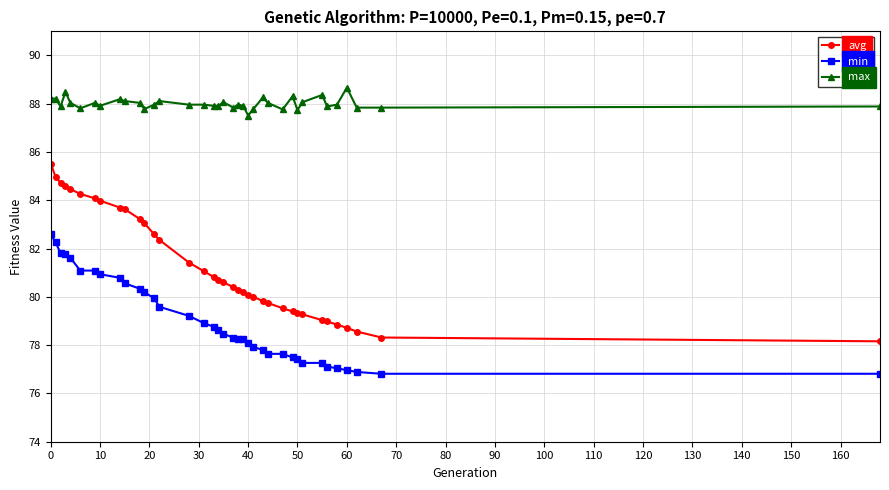

True or false: avg and max intersect in this chart.

False